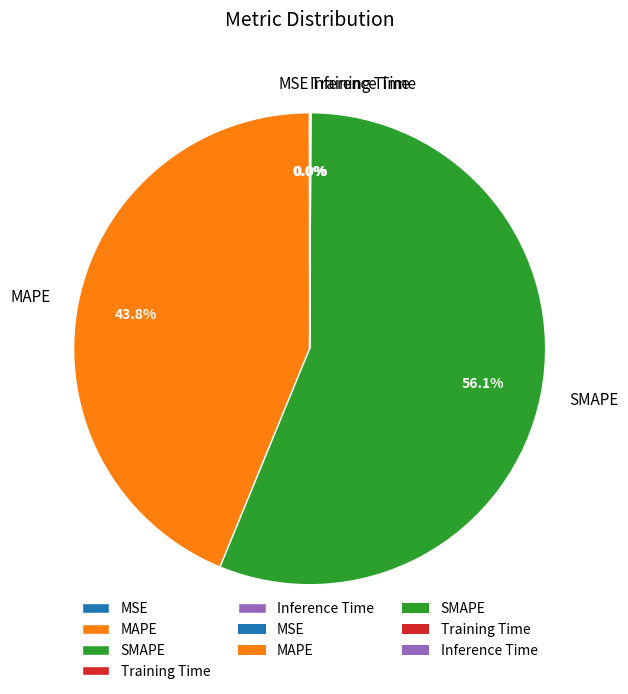

Is there any slice that represents more than half of the pie?

Yes